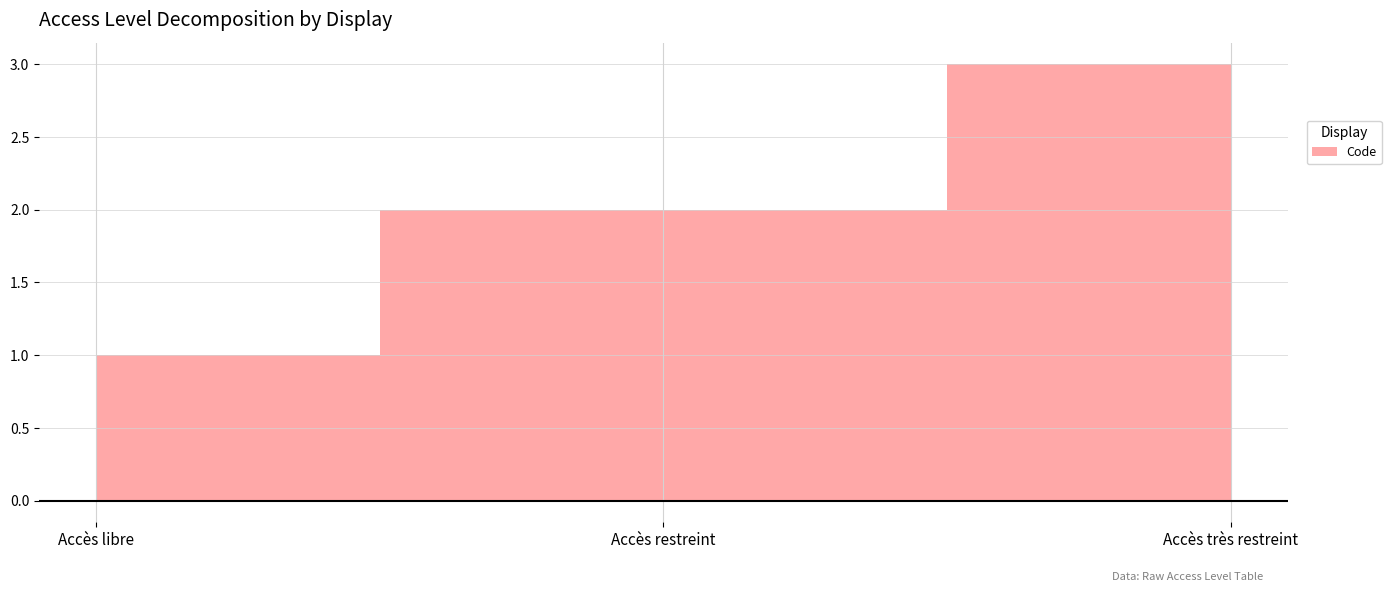

Count the values in the range 1 to 3.

3